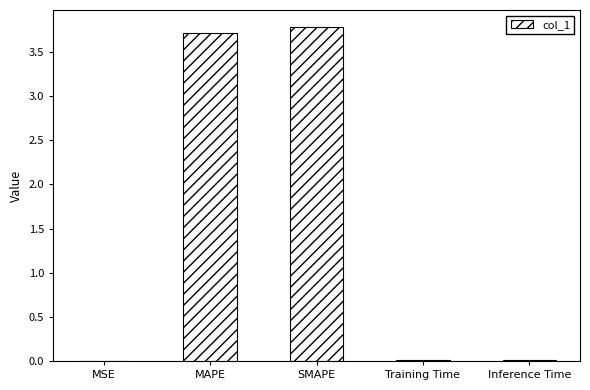

Are the bars horizontal?

No